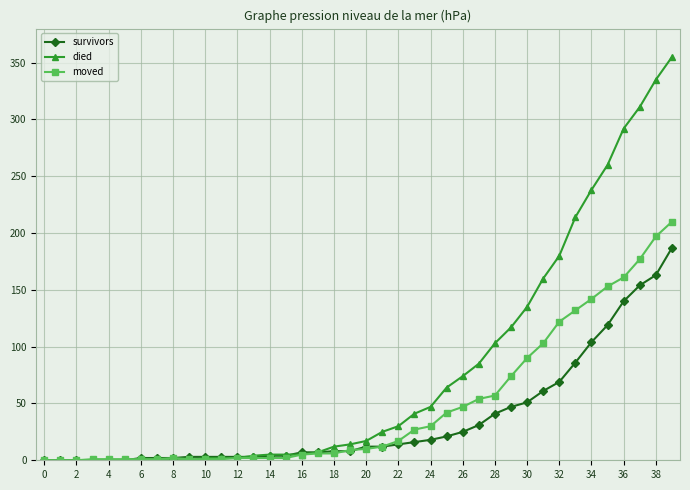

Rank the series by their average value, from highest to lowest.

died, moved, survivors